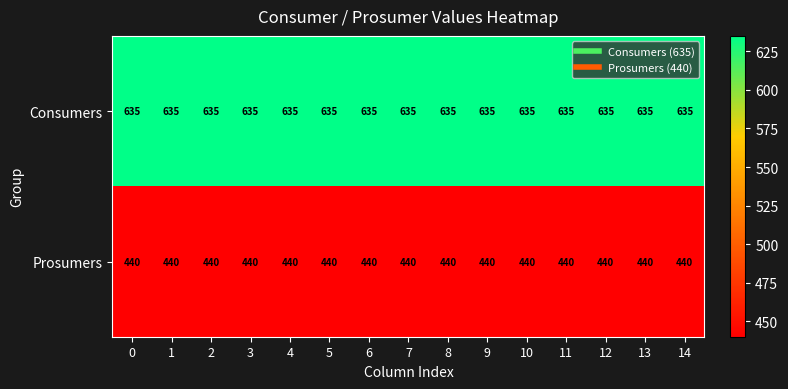

What is the sum of the Consumers values at 9 and 14?

1270